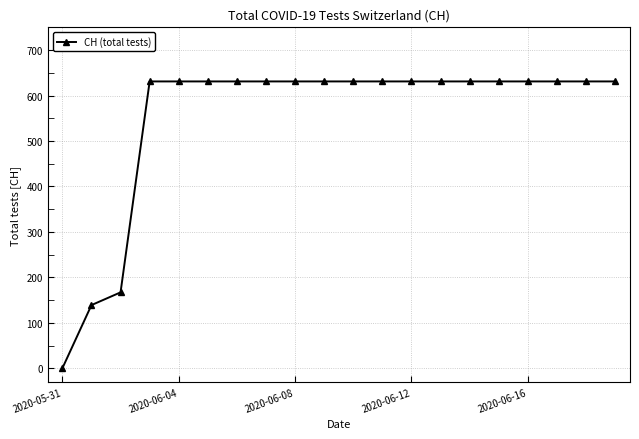

What is the difference between the maximum and second lowest values?

492